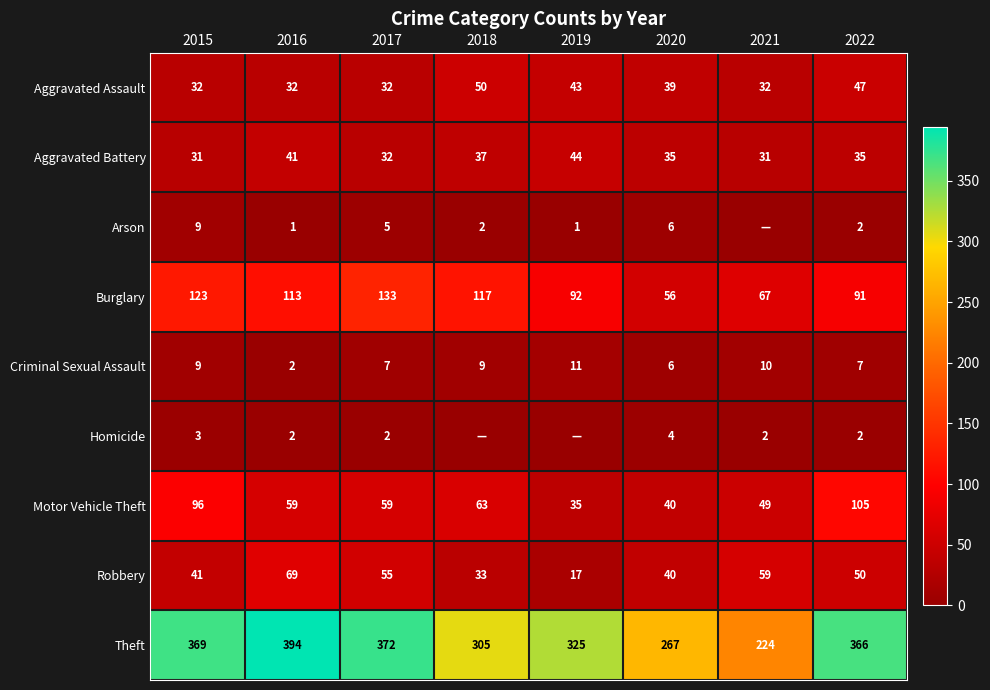

What is the total value across all series at 2019?

568